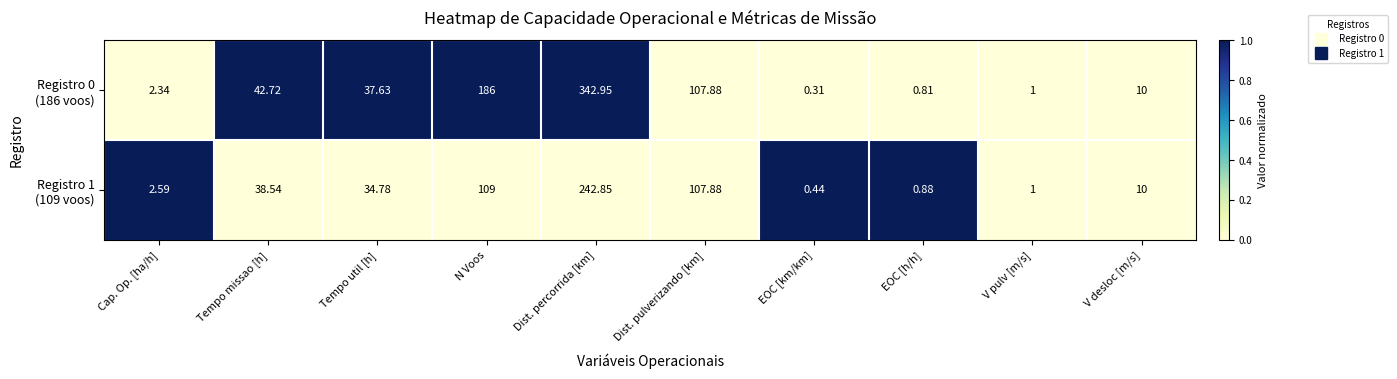

At which category does the chart reach its peak across all series?

Dist. percorrida [km]